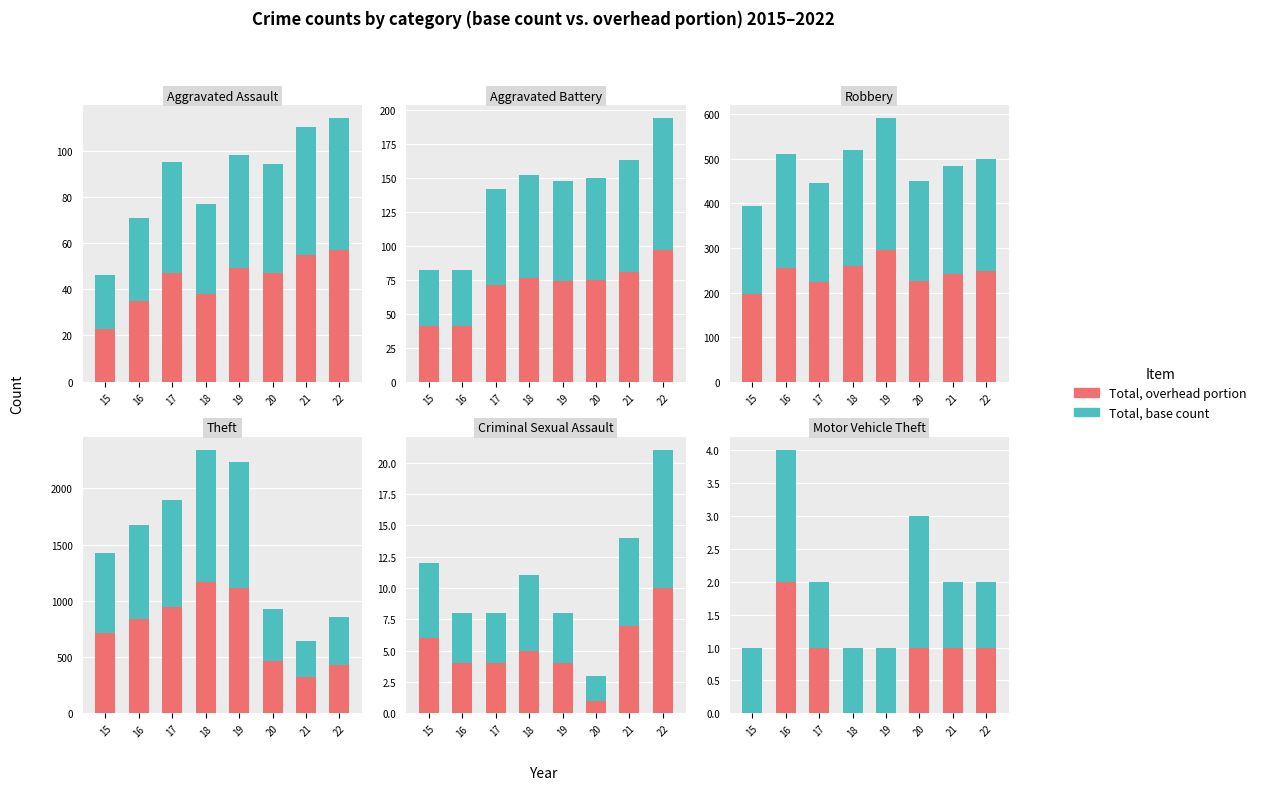

True or false: Total, base count has a value of 1 at 15.

True